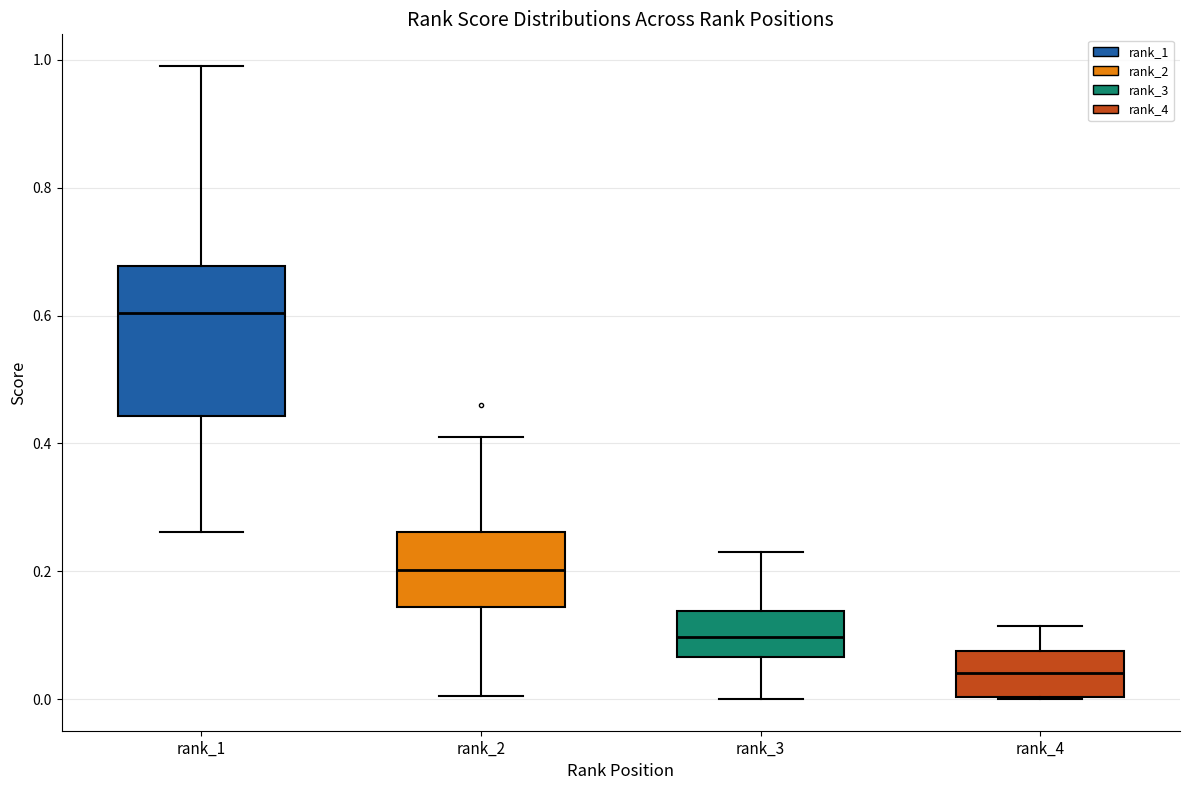

Which box has the highest median line?

rank_1